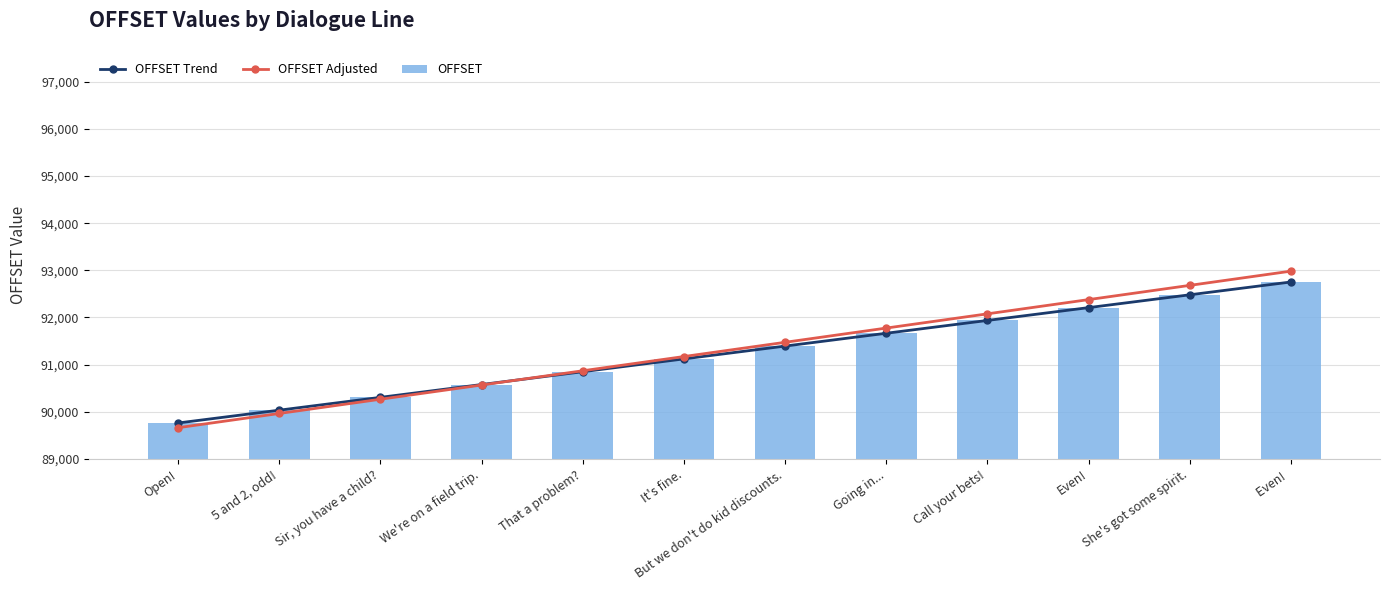

The OFFSET Trend series shows 91392 at But we don't do kid discounts.. True or false?

True